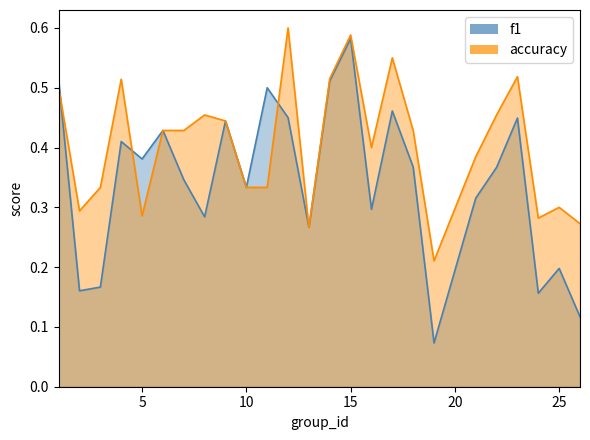

What is the lowest value of the f1 series?

0.1